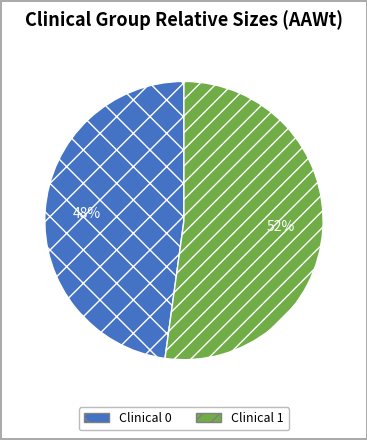

To the nearest percent, what is the difference between the largest and smallest slice percentages?

4%